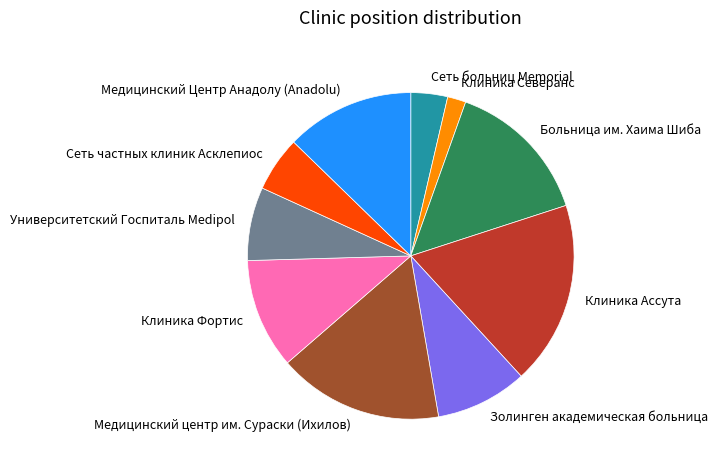

Is it true that Медицинский центр им. Сураски (Ихилов) is 16% of the pie?

True